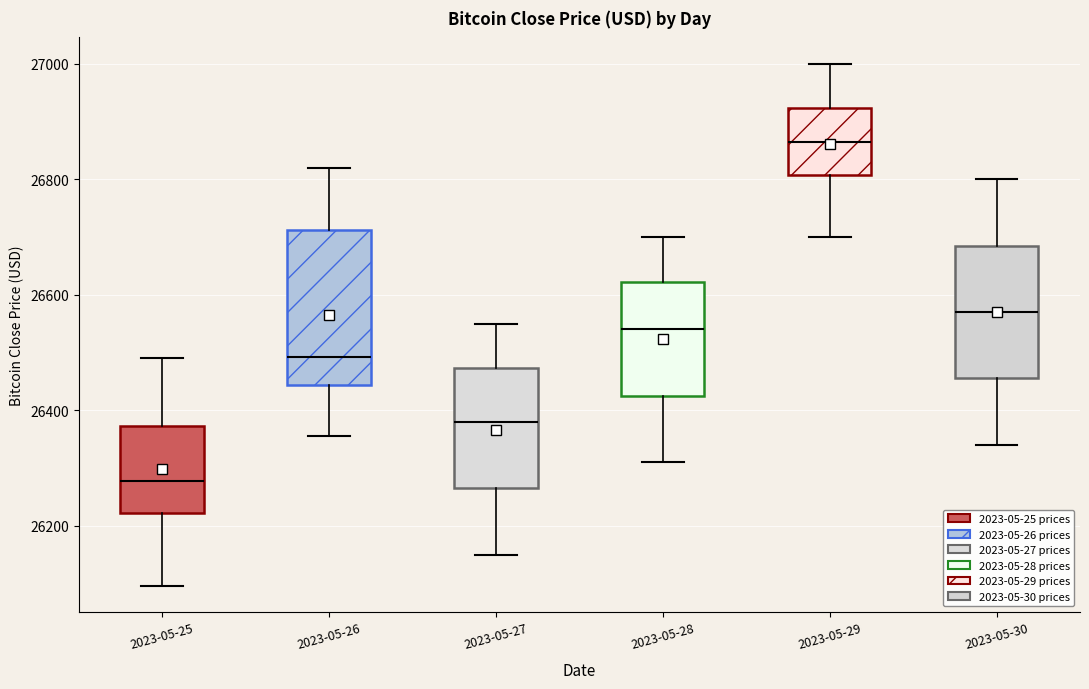

Which box's median line is the highest?

2023-05-29